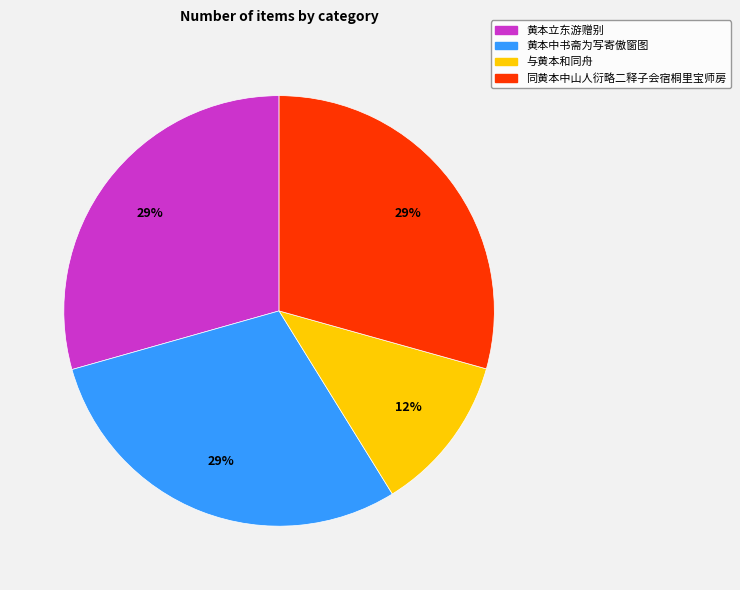

Does 同黄本中山人衍略二释子会宿桐里宝师房 represent more than half of the total?

No